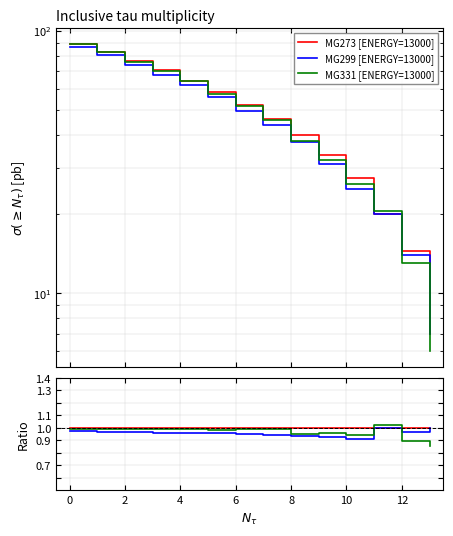

The value of MG273 [ENERGY=13000] at 8 is 1.0. True or false?

True